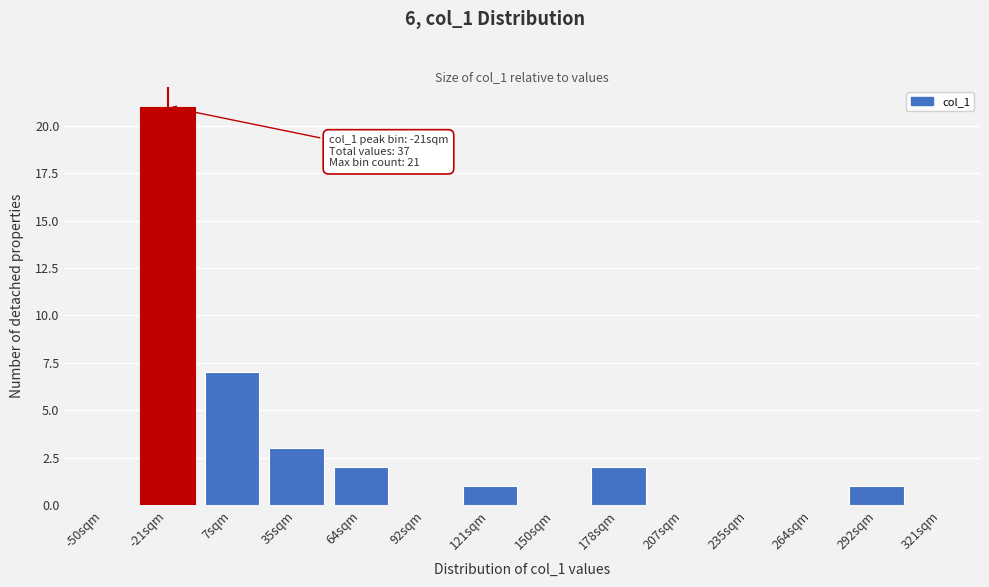

Reading left to right, extract all data points from this chart.

-50sqm=0	-21sqm=21	7sqm=7	35sqm=3	64sqm=2	92sqm=0	121sqm=1	150sqm=0	178sqm=2	207sqm=0	235sqm=0	264sqm=0	292sqm=1	321sqm=0